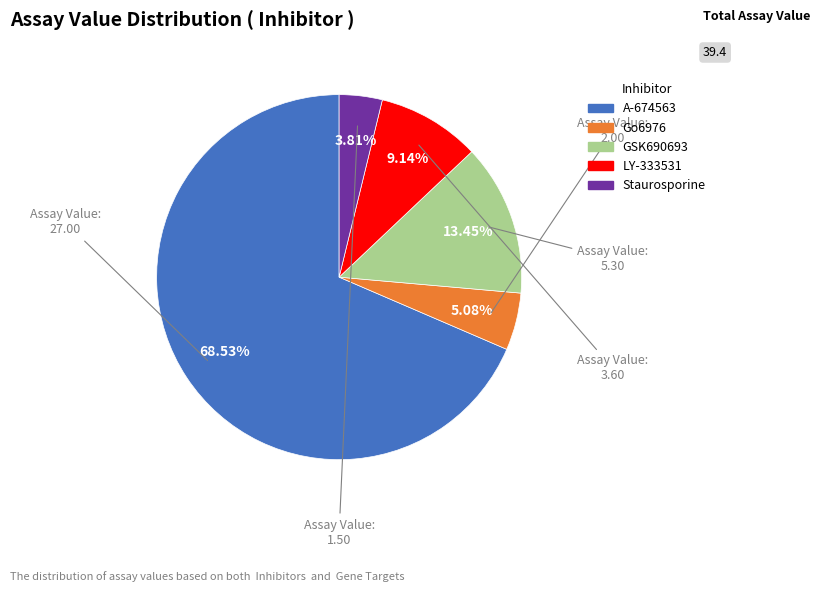

To the nearest percent, what is the combined percentage of Go6976 and Staurosporine?

9%